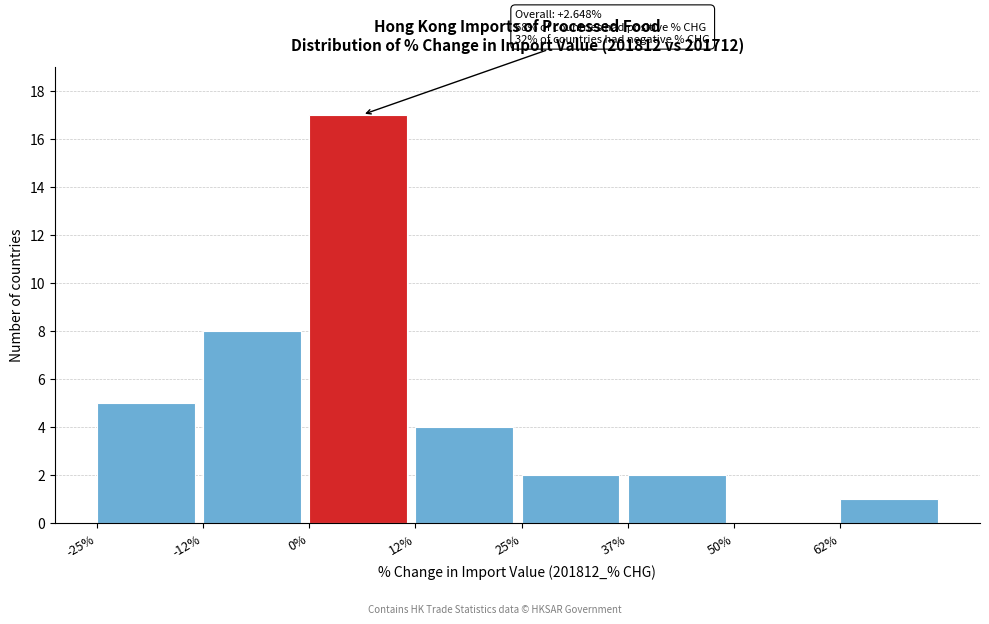

Over which range of the x-axis is the bar tallest?

0.0 to 12.5